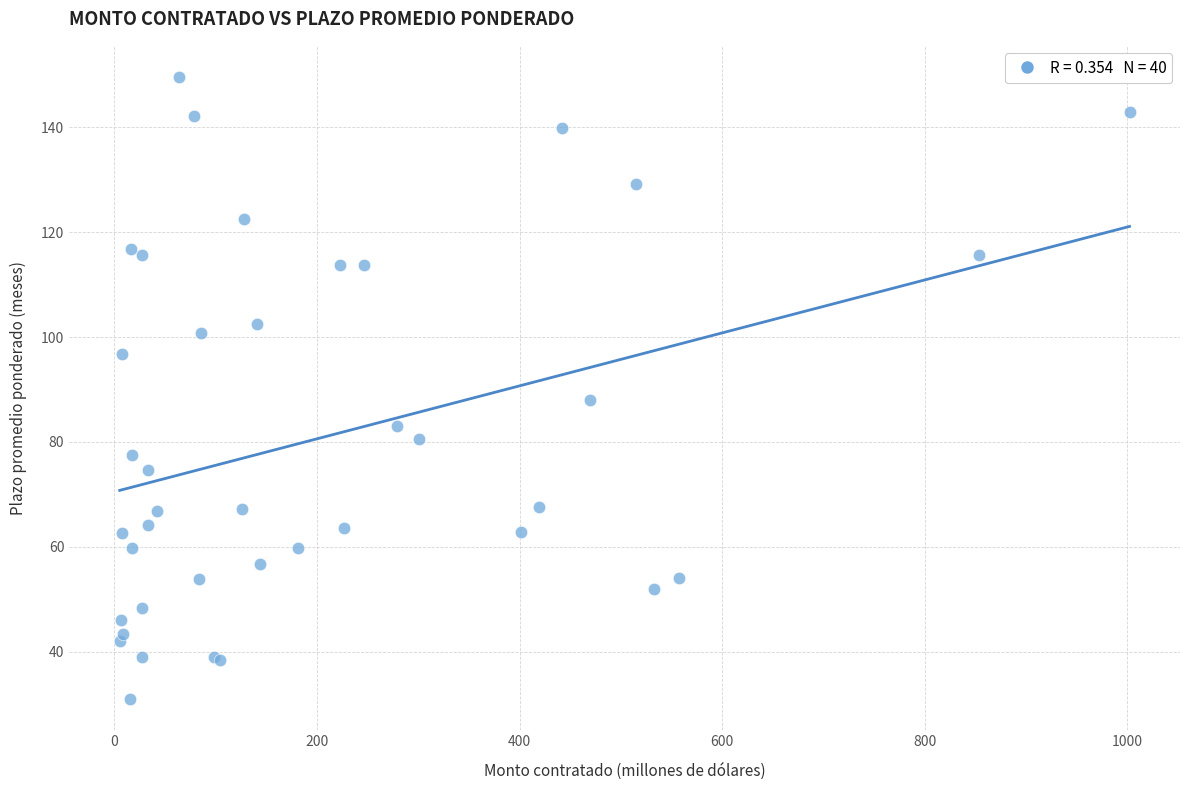

What Y value in the scatter plot is closest to 90?

88.0